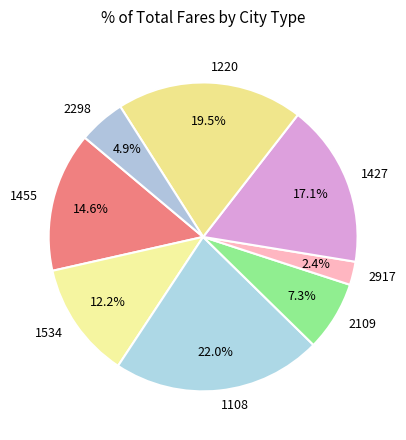

To the nearest percent, what portion does 2917 represent?

2%